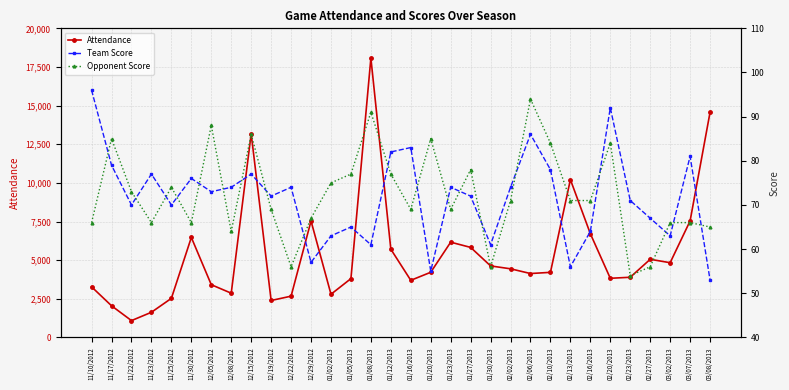

Count the number of categories in the chart.

32